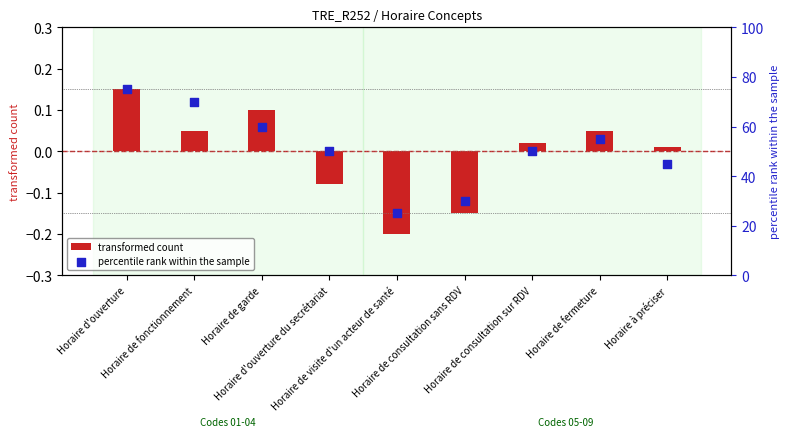

Is the value of percentile rank within the sample at Horaire de fonctionnement greater than the value of transformed count at Horaire à préciser?

Yes